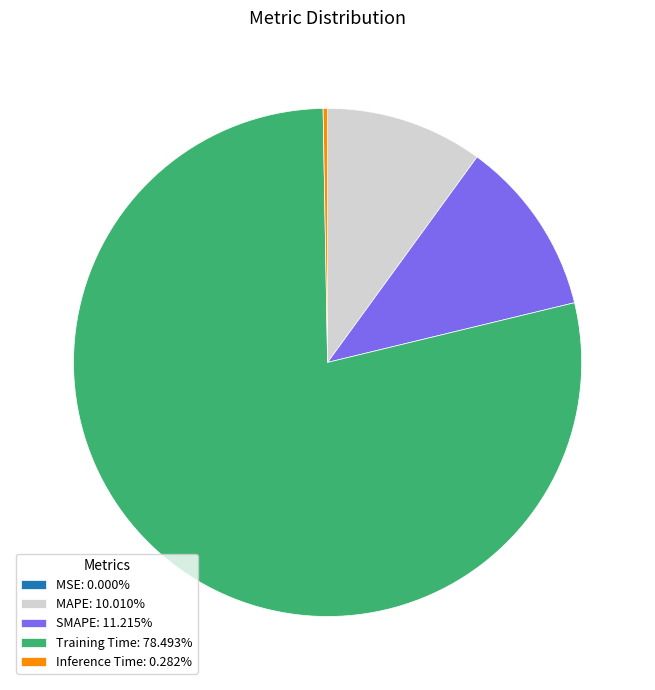

Is the sum of Inference Time: 0.282% and MAPE: 10.010% greater than half?

No